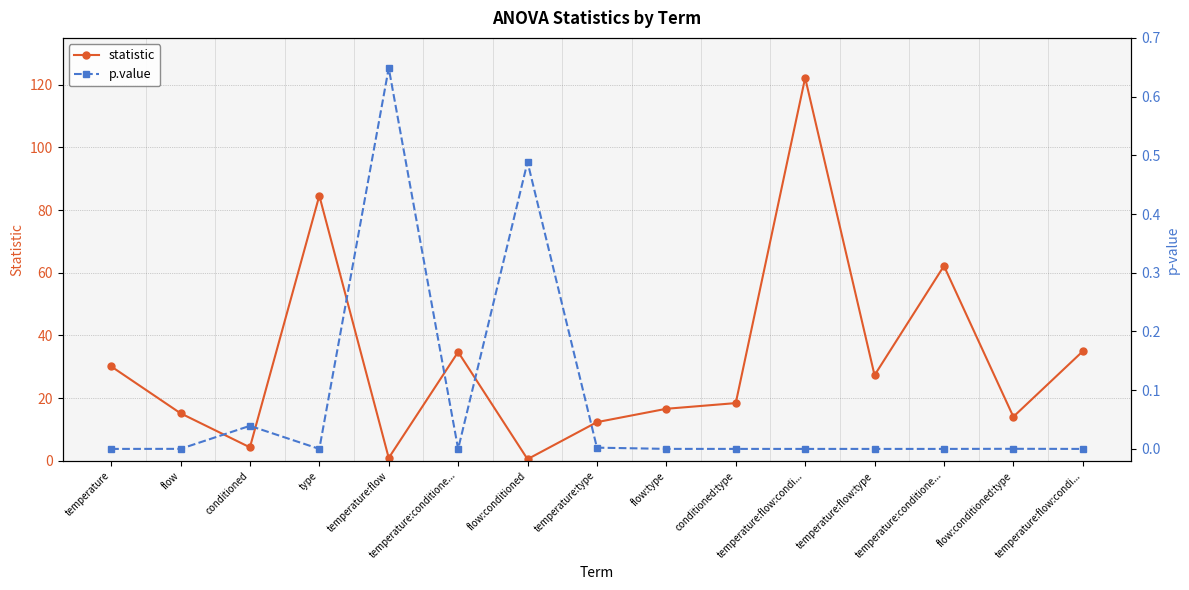

After their last crossing, which series has the higher values: statistic or p.value?

statistic